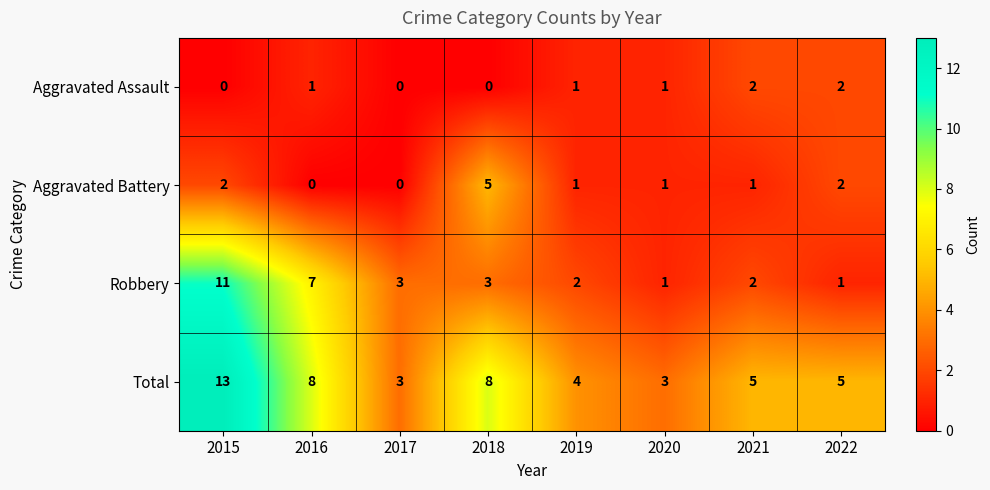

What is the difference between the maximum and minimum values in the Aggravated Battery series?

5